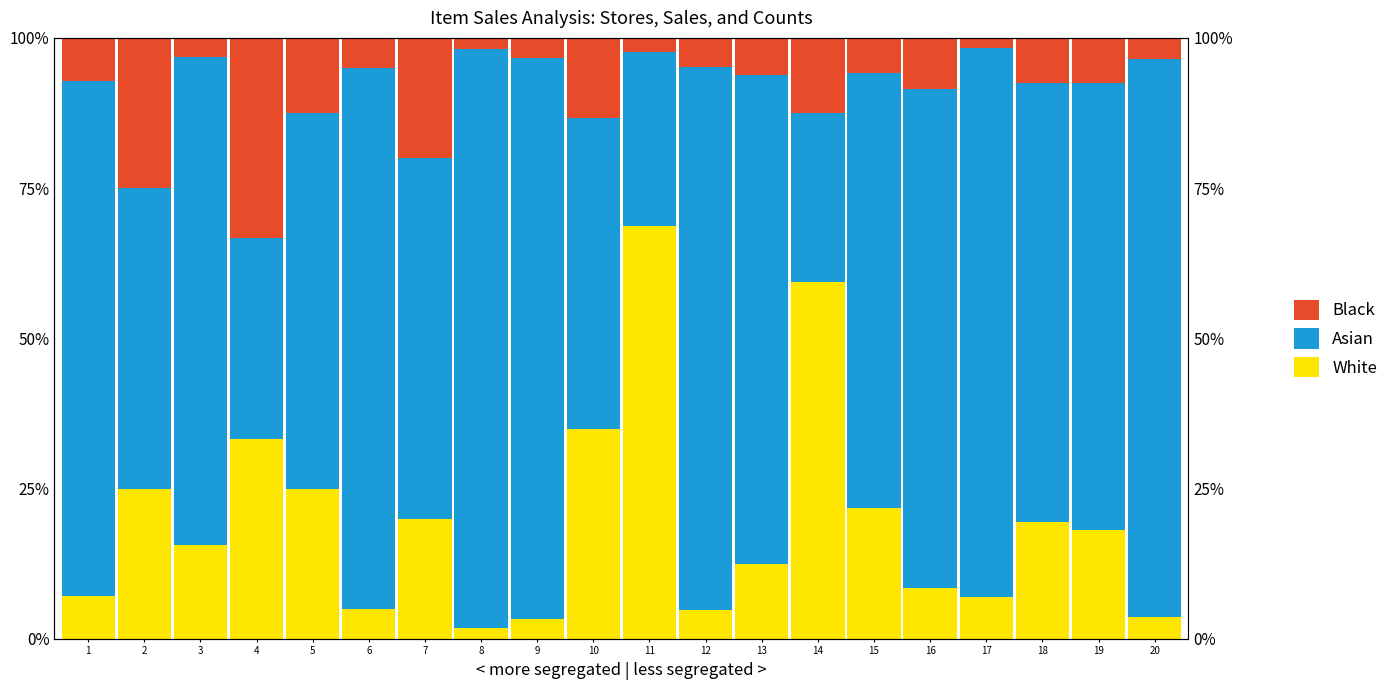

Rank the series at 19 from highest to lowest value.

Asian, White, Black